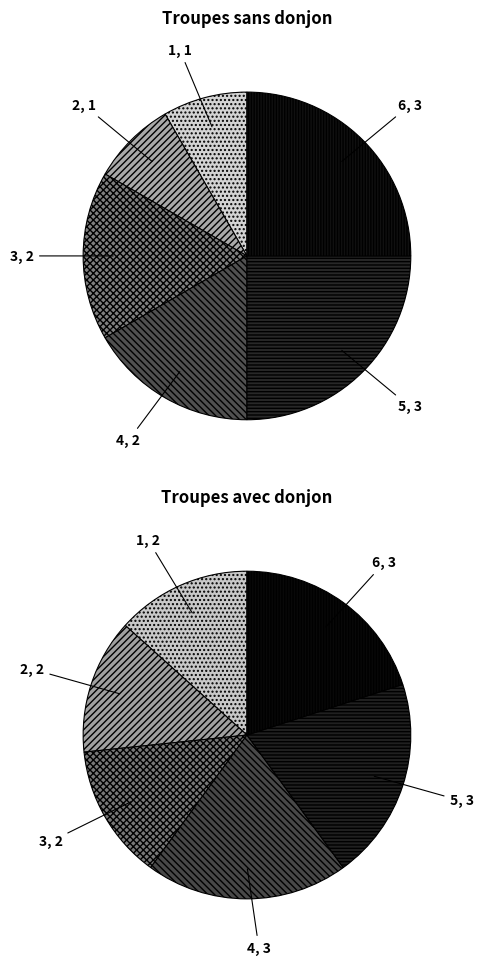

How much of the chart is everything except 5?

75.0%